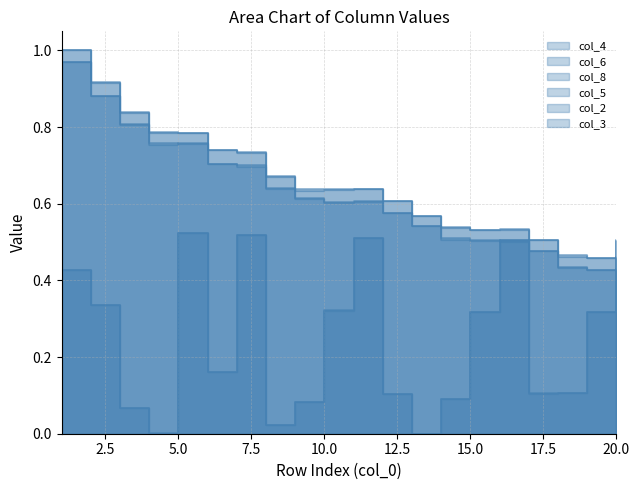

The value of col_3 at 14 is 0.1. True or false?

True